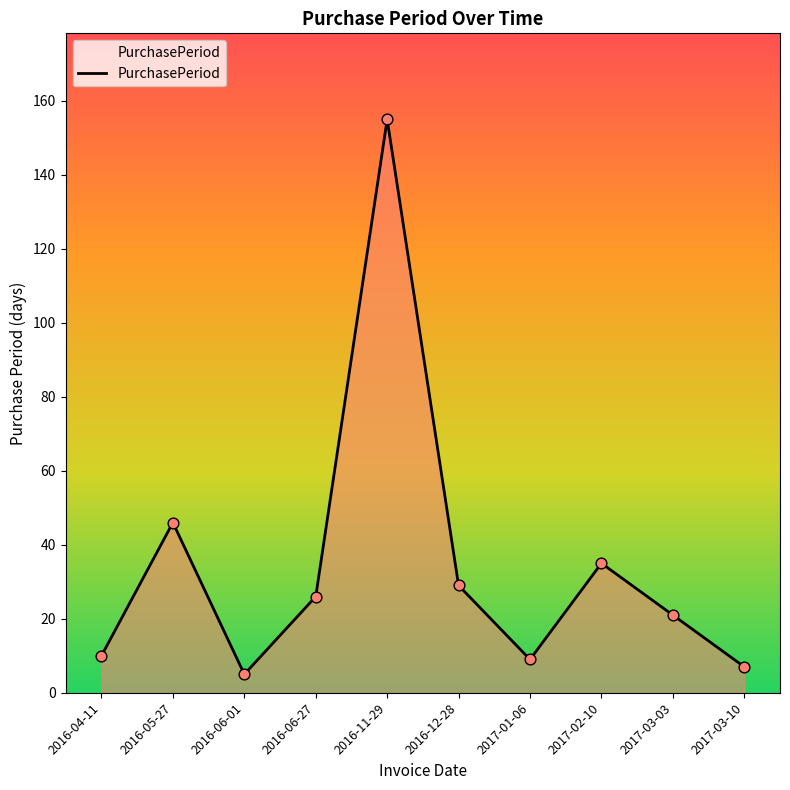

What is the ratio of the value at 2017-03-10 to the value at 2017-02-10?

0.2